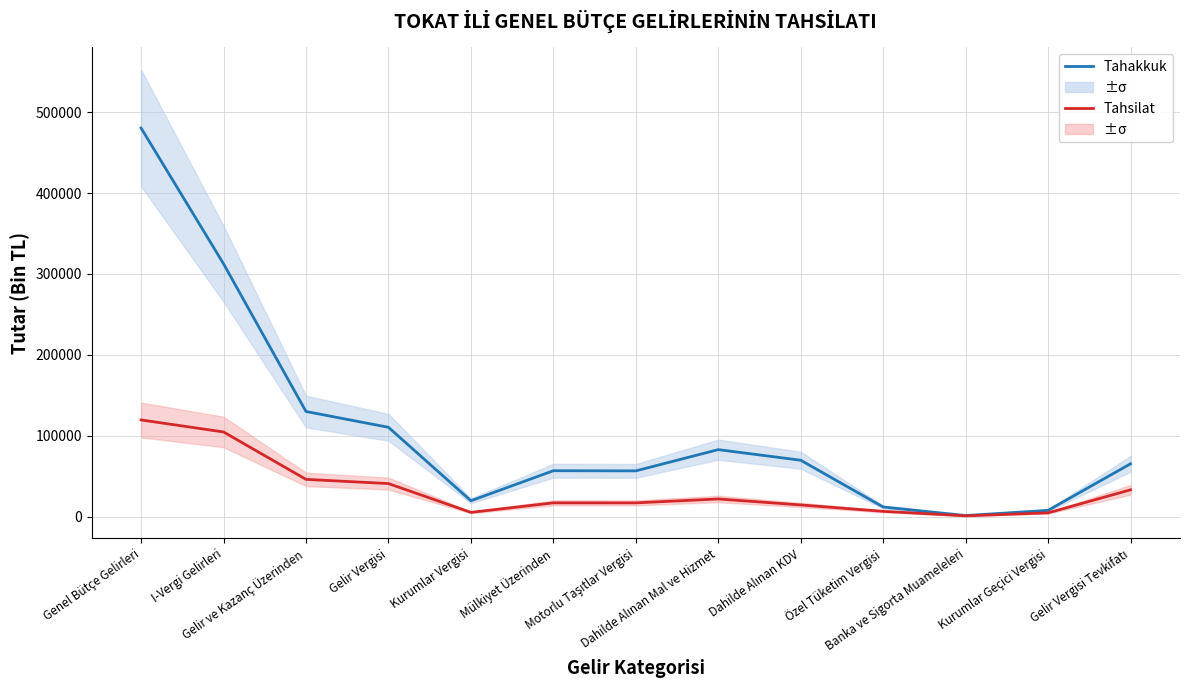

What is the label of the 7th point from the right?

Motorlu Taşıtlar Vergisi